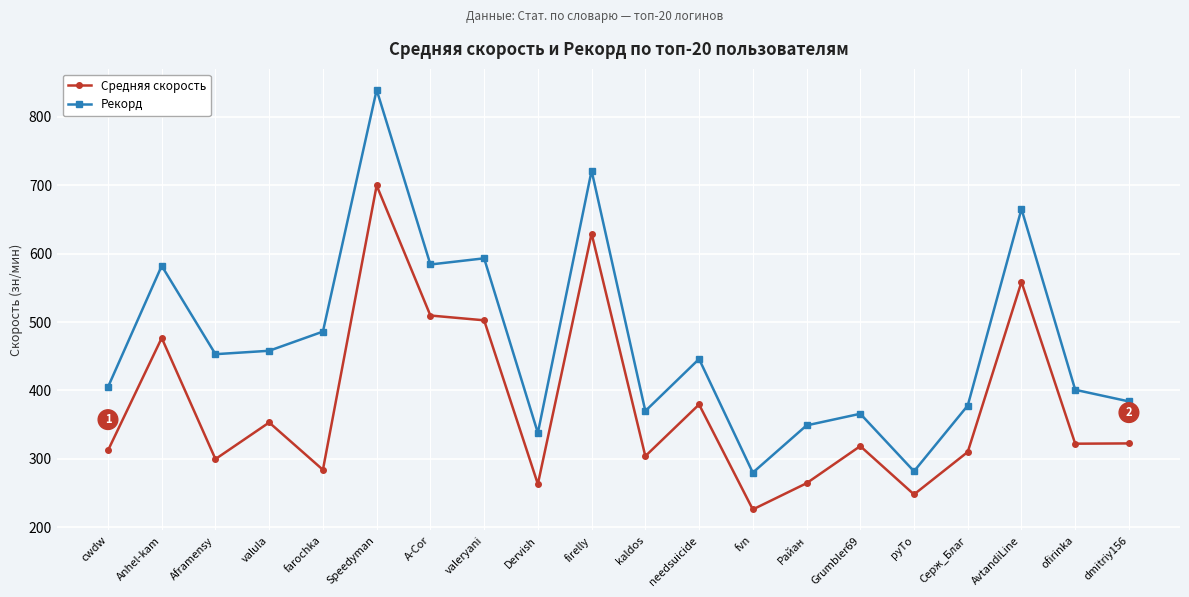

Where is the first local maximum for Рекорд?

Anhel-kam